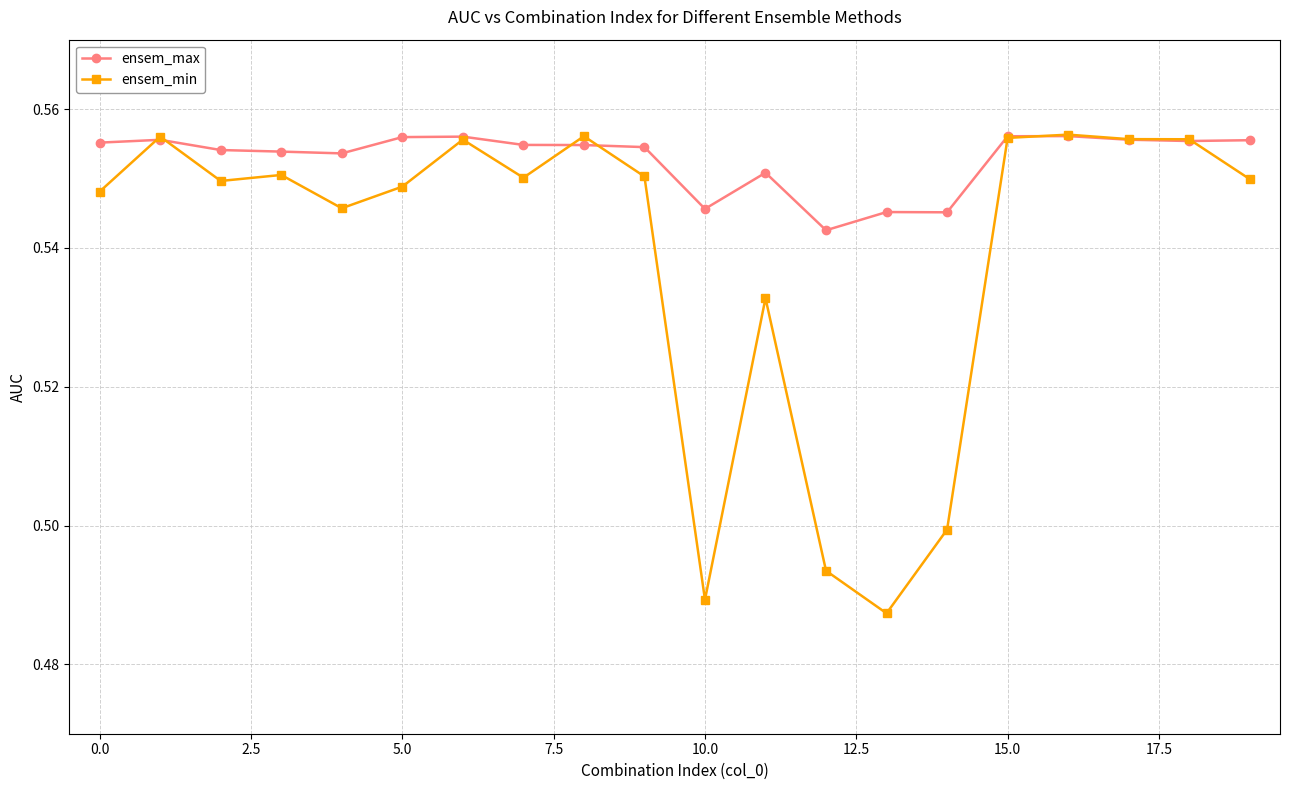

Which series has the largest total across all categories?

ensem_max